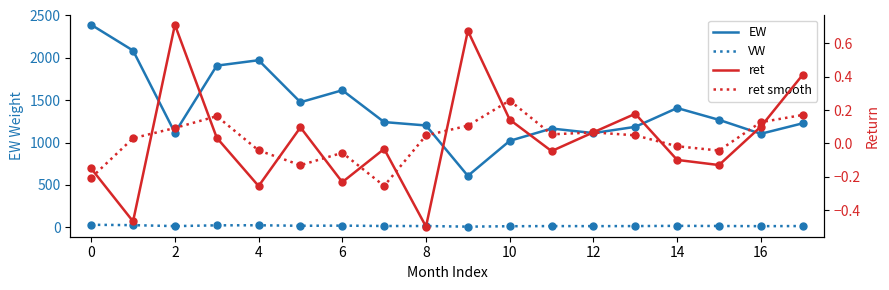

How many data points in ret (solid) are above 0?

9